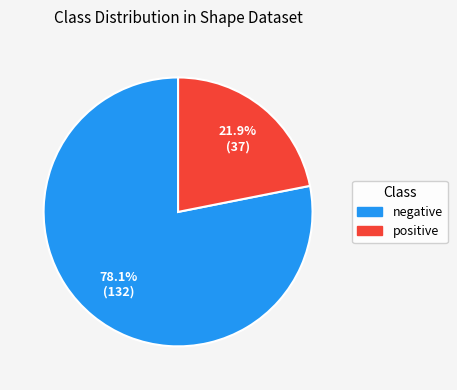

Approximately how many times larger is the value at negative compared to positive?

3.6